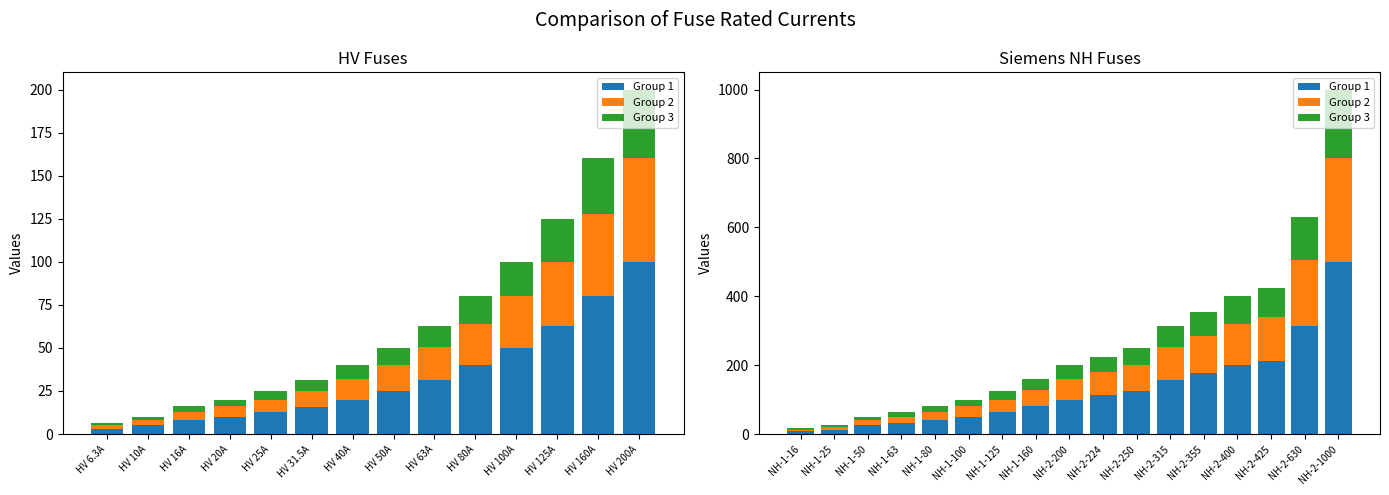

At how many categories does at least one series exceed 338?

1